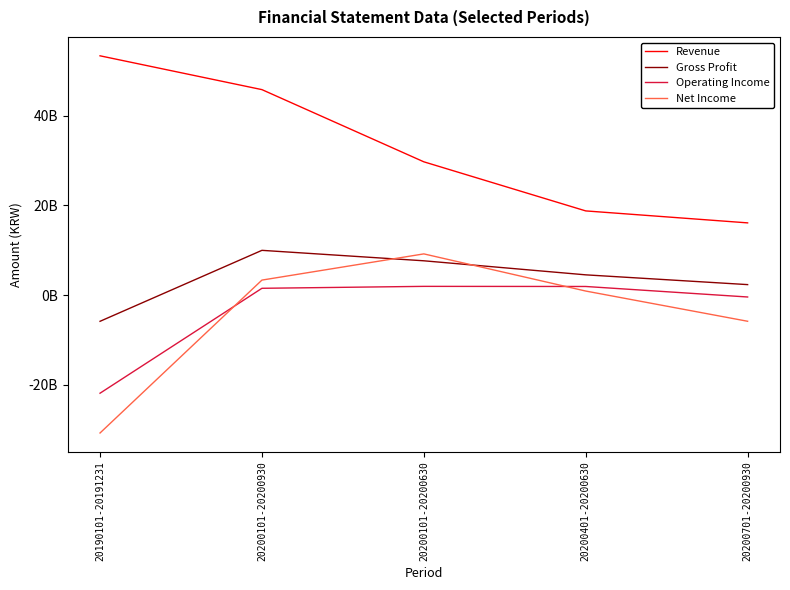

What position from the left is 20200401-20200630?

4